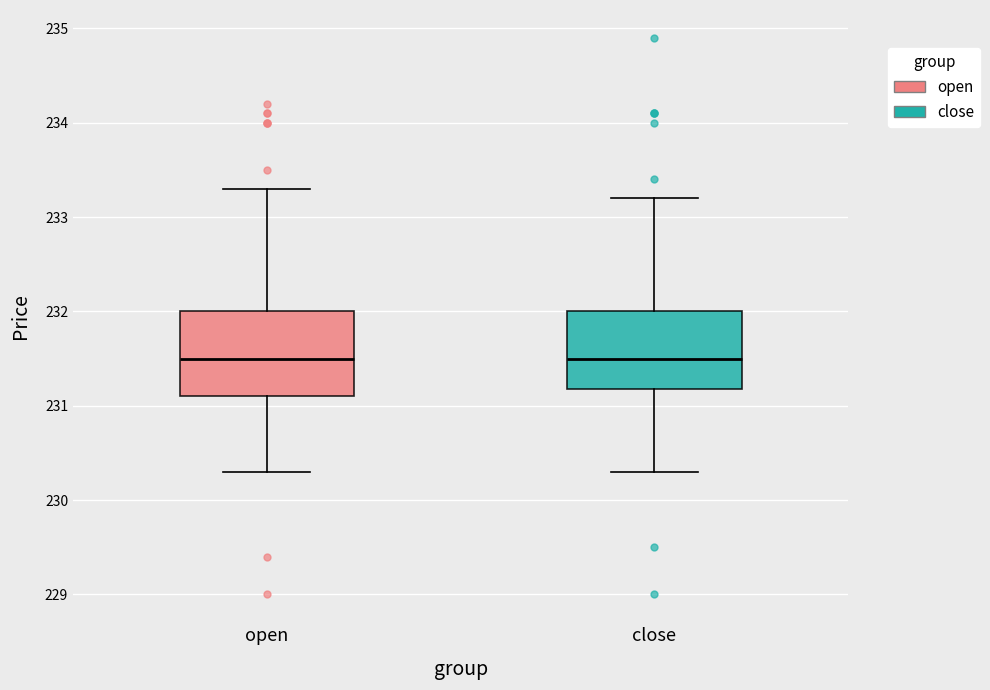

Where is the upper edge of the box for open on the y-axis? The values are not printed on the chart, so give them approximately, as read against the axis.

232.0